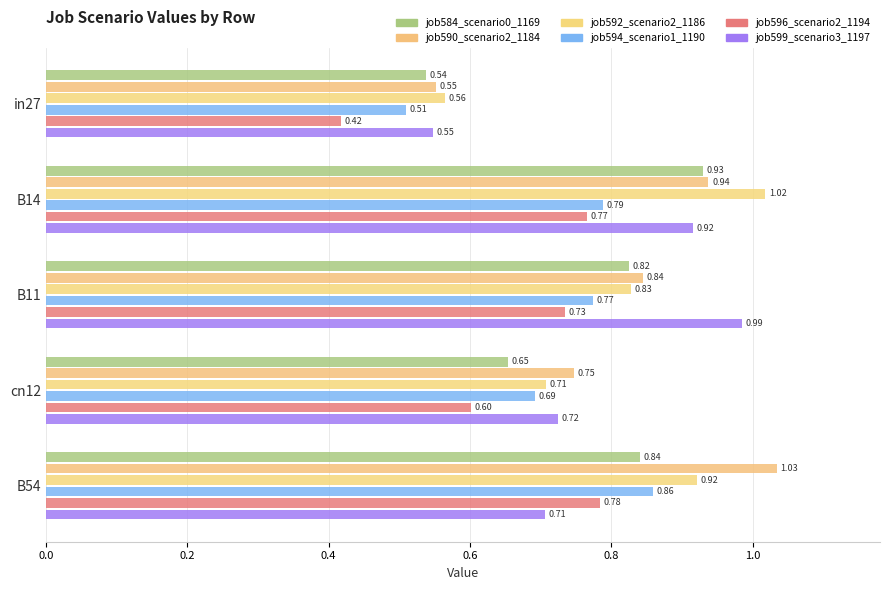

Reading left to right, what are all the values shown in this chart?

job584_scenario0_1169: 0.5	0.9	0.8	0.7	0.8
job590_scenario2_1184: 0.6	0.9	0.8	0.7	1.0
job592_scenario2_1186: 0.6	1.0	0.8	0.7	0.9
job594_scenario1_1190: 0.5	0.8	0.8	0.7	0.9
job596_scenario2_1194: 0.4	0.8	0.7	0.6	0.8
job599_scenario3_1197: 0.5	0.9	1.0	0.7	0.7